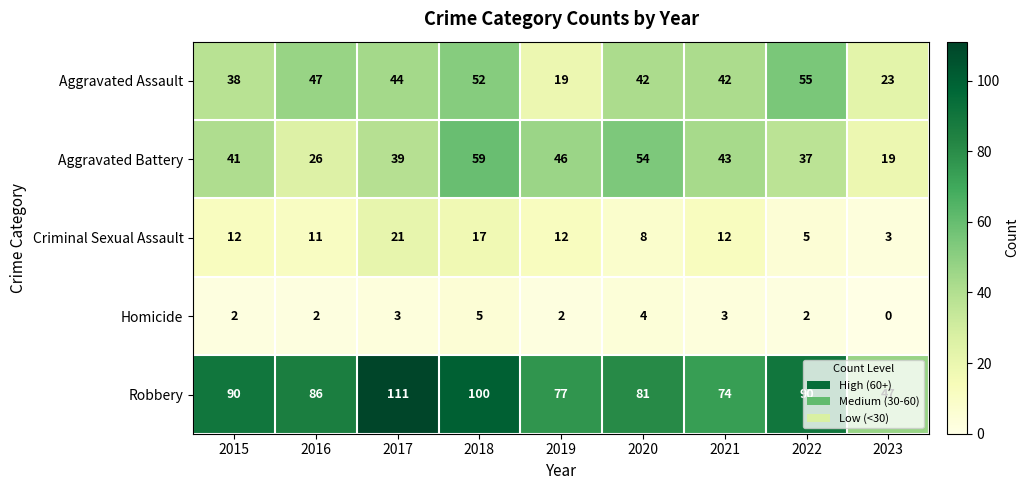

Count the number of categories in the chart.

9